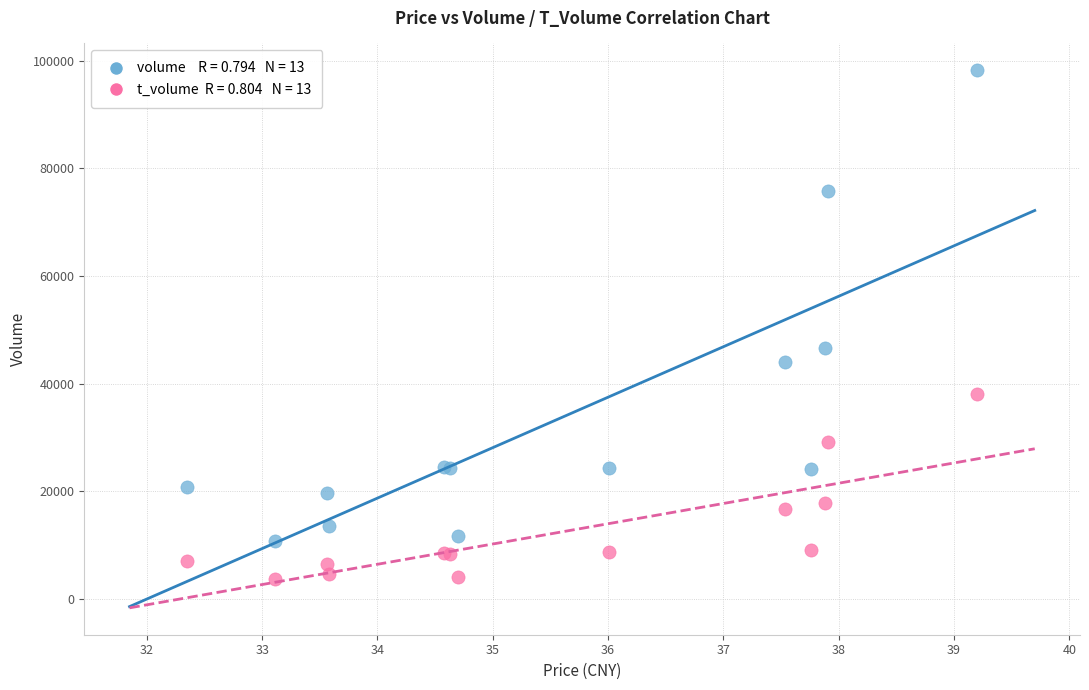

Across all series, what Y value is closest to 50922?

46666